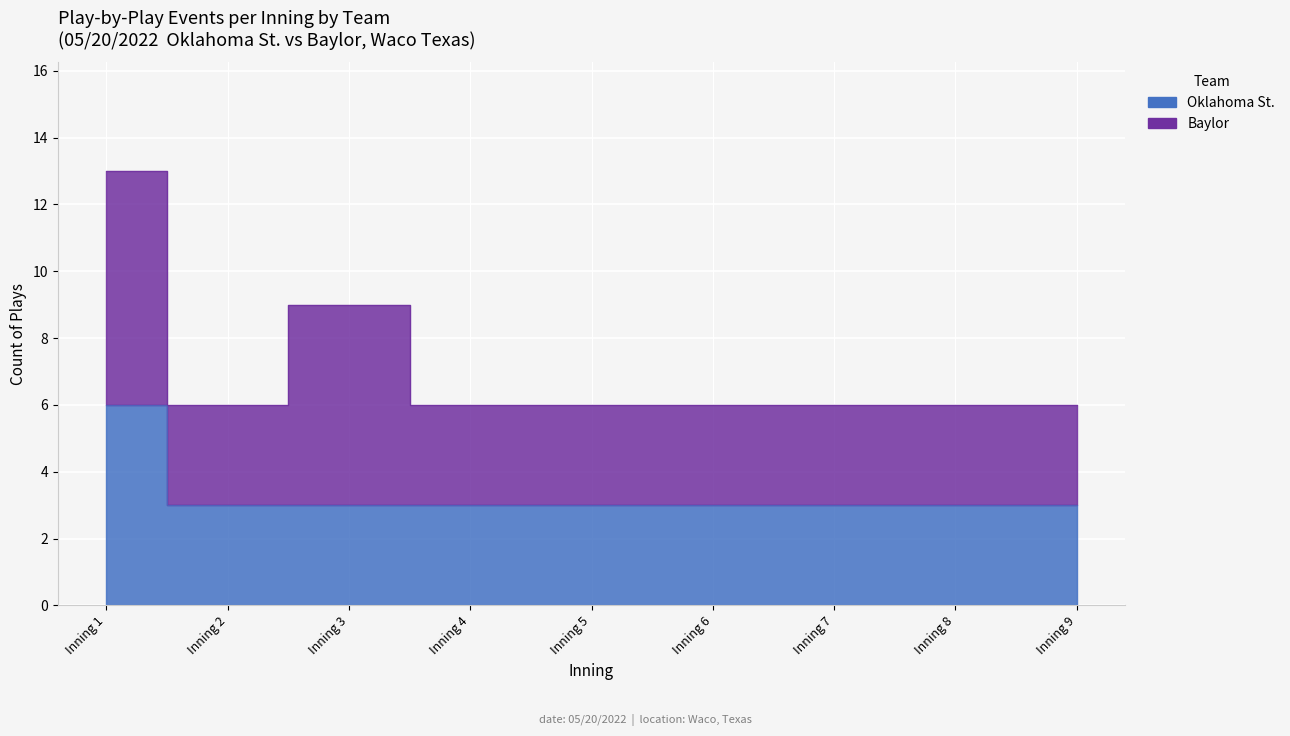

Reading left to right, what are all the values shown in this chart?

Inning 1=6	Inning 2=3	Inning 3=3	Inning 4=3	Inning 5=3	Inning 6=3	Inning 7=3	Inning 8=3	Inning 9=3